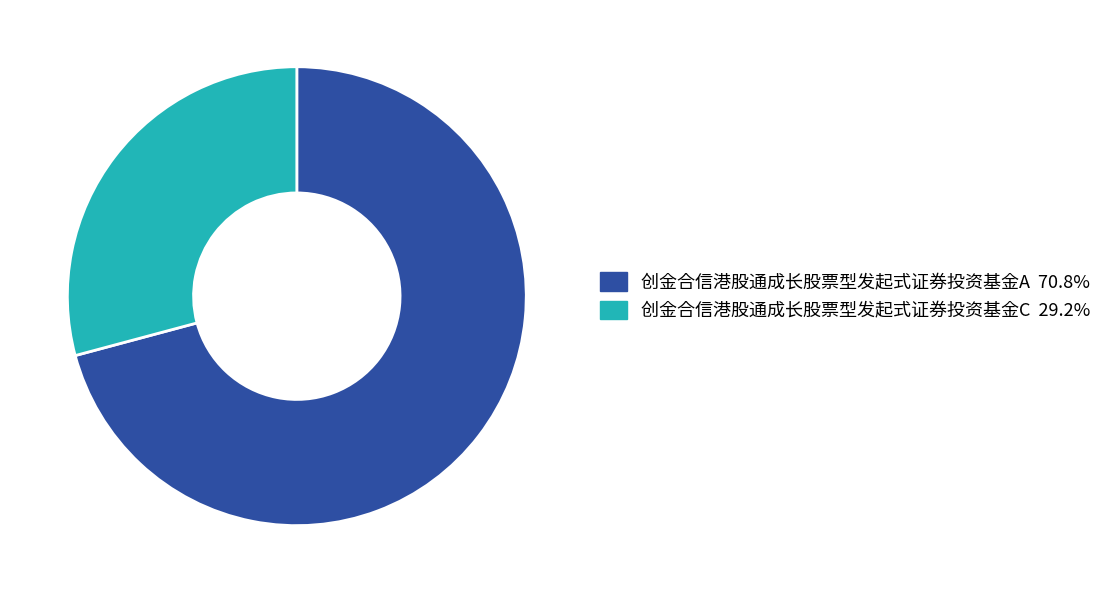

Rank the categories by value from highest to lowest.

创金合信港股通成长股票型发起式证券投资基金A, 创金合信港股通成长股票型发起式证券投资基金C